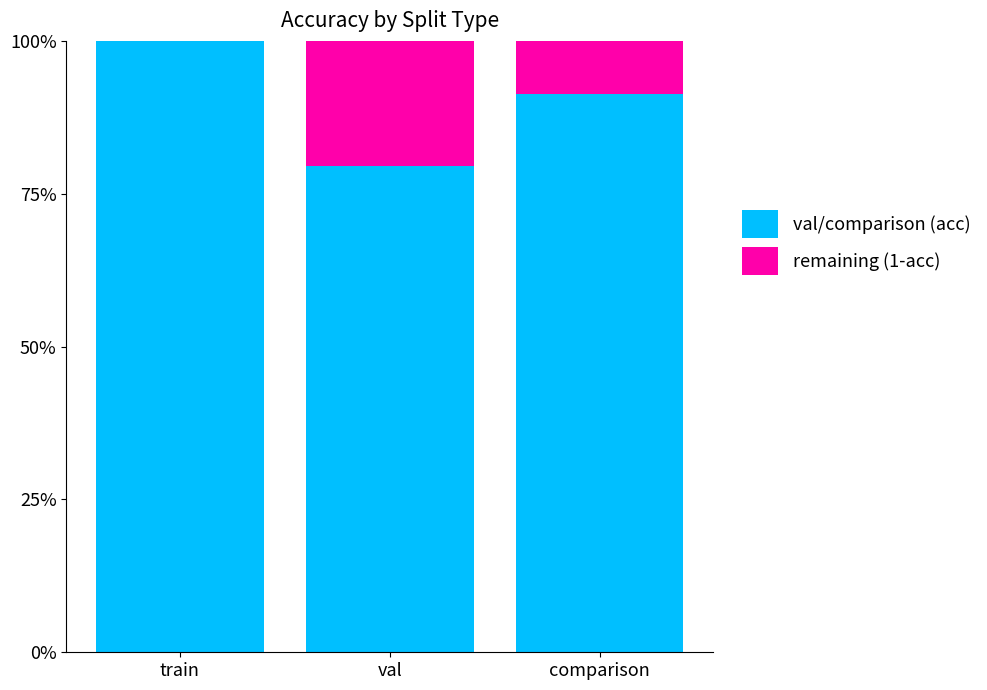

The value of val/comparison (acc) at val is 0.8. True or false?

True